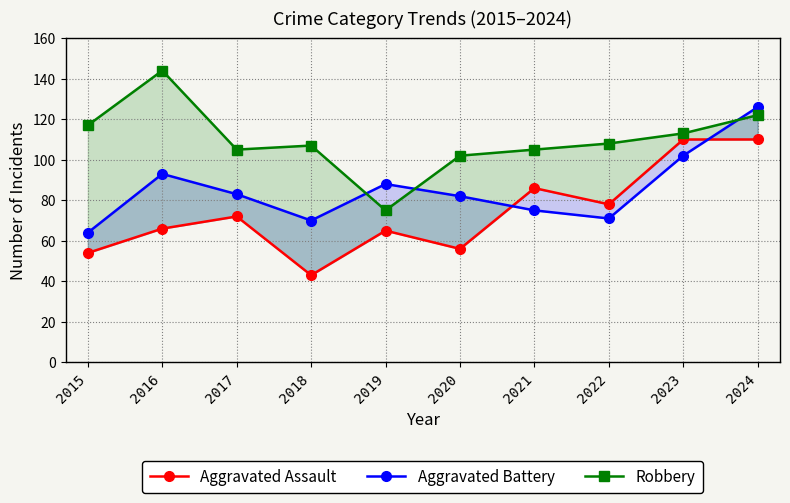

Where do Aggravated Battery and Aggravated Assault first cross each other?

2020 and 2021